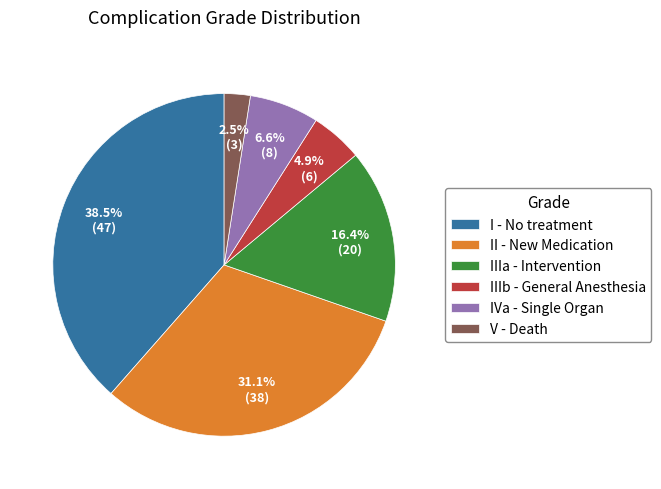

Does IVa - Single Organ represent more than half of the total?

No